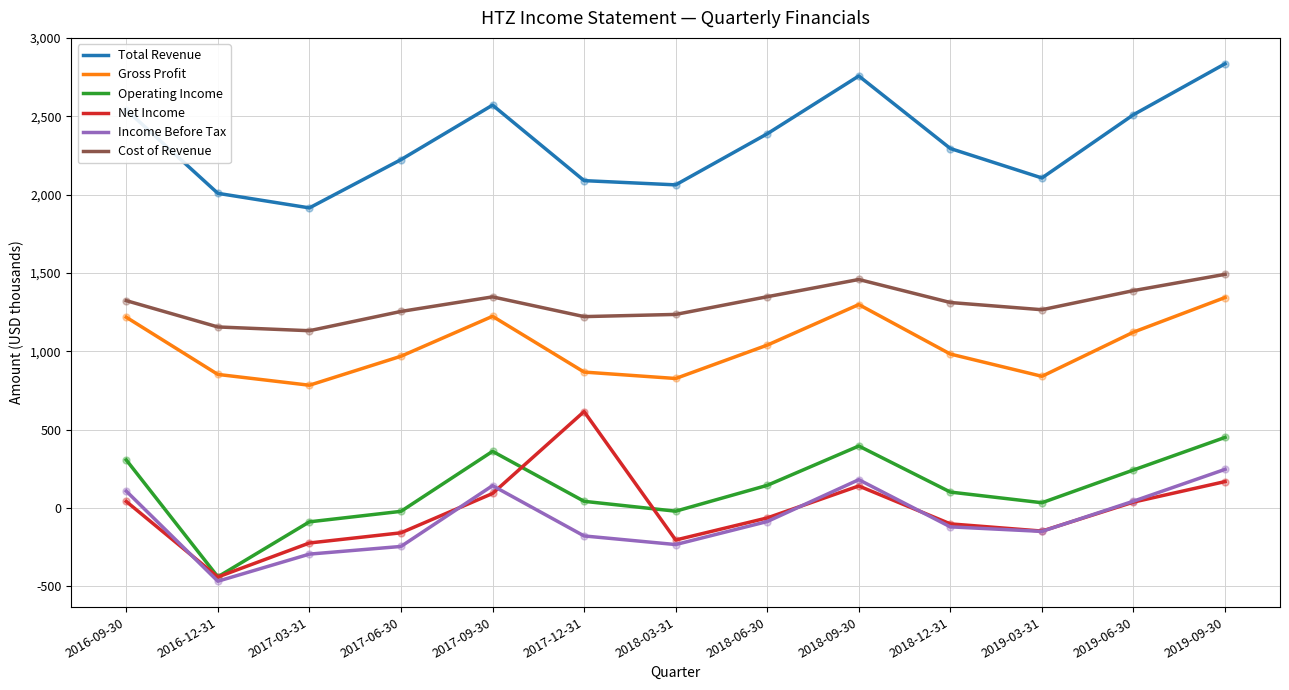

At how many categories does at least one series exceed 1127?

13